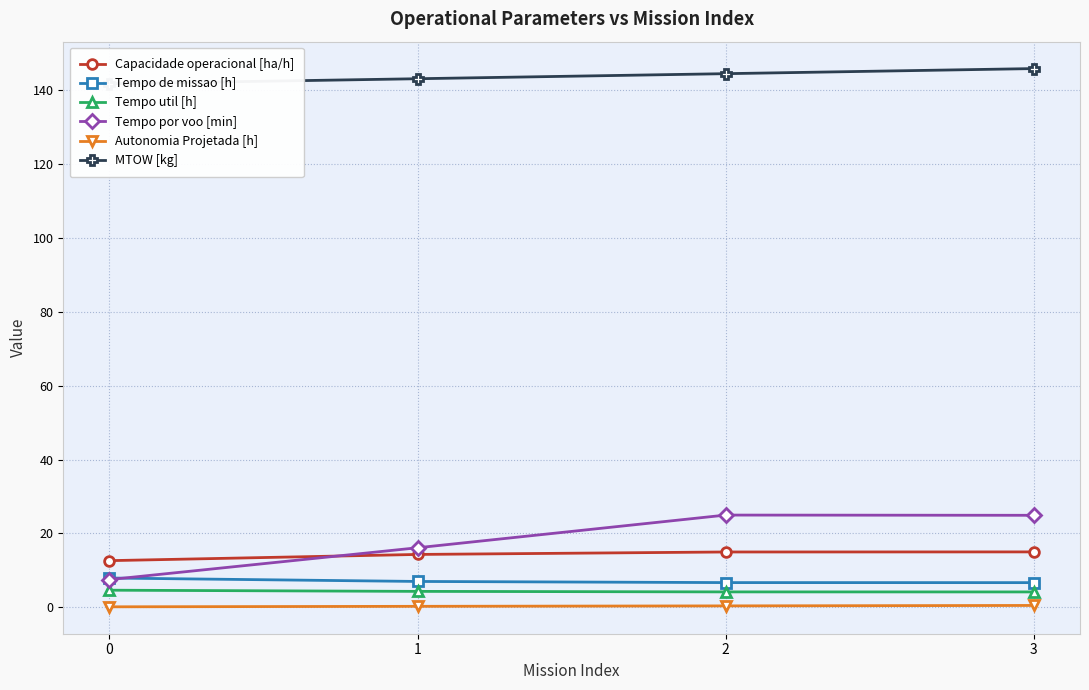

True or false: MTOW [kg] and Tempo por voo [min] cross at least once.

False